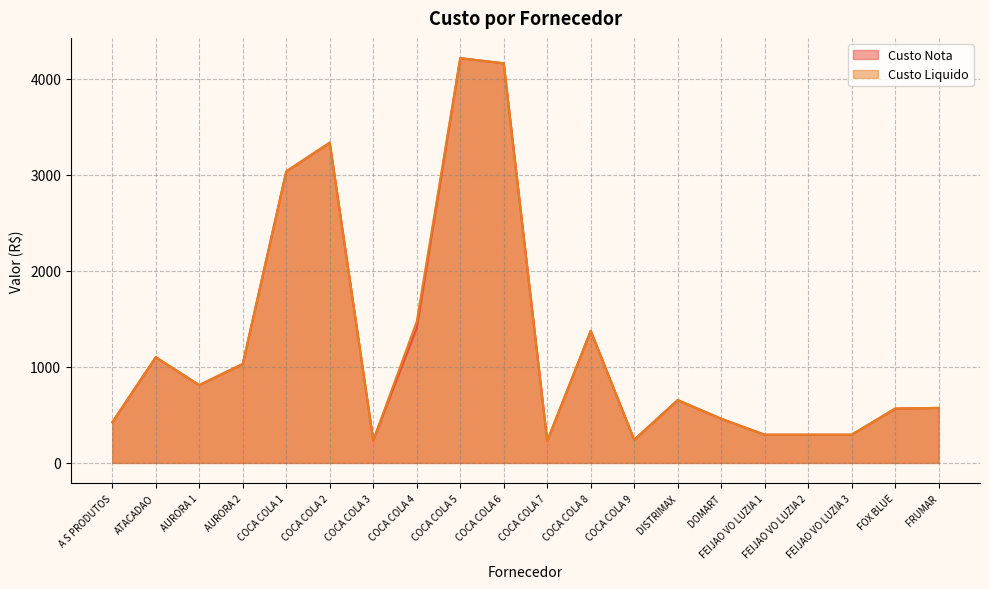

What is the average value of the Custo Nota series?

1237.3